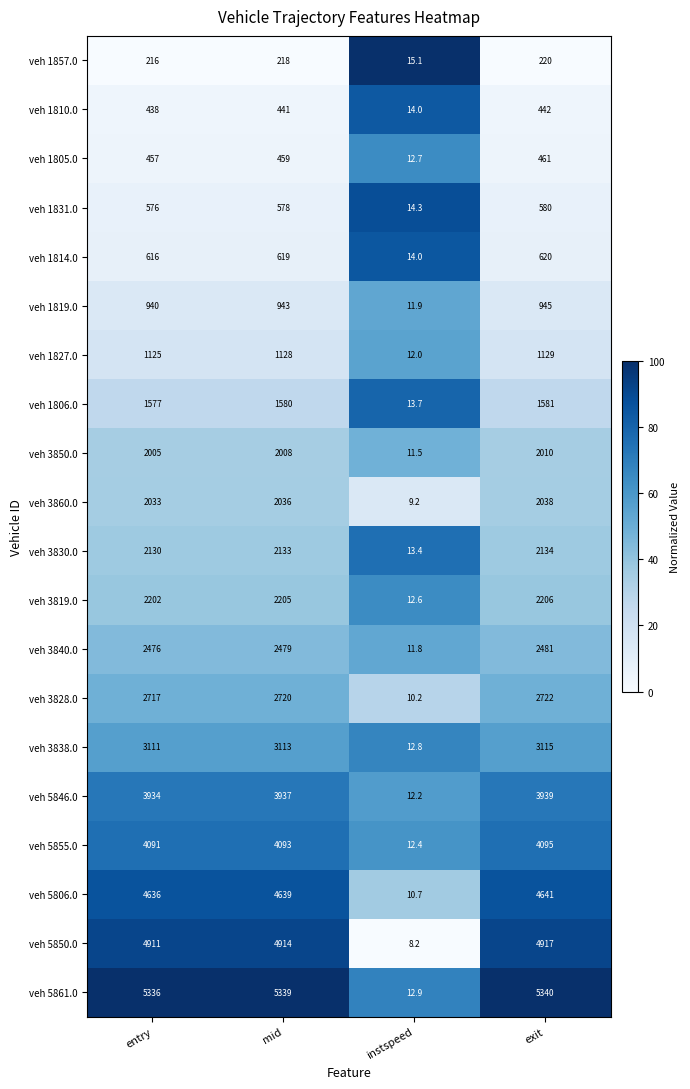

The value of veh 1857.0 at instspeed is 24.7. True or false?

False